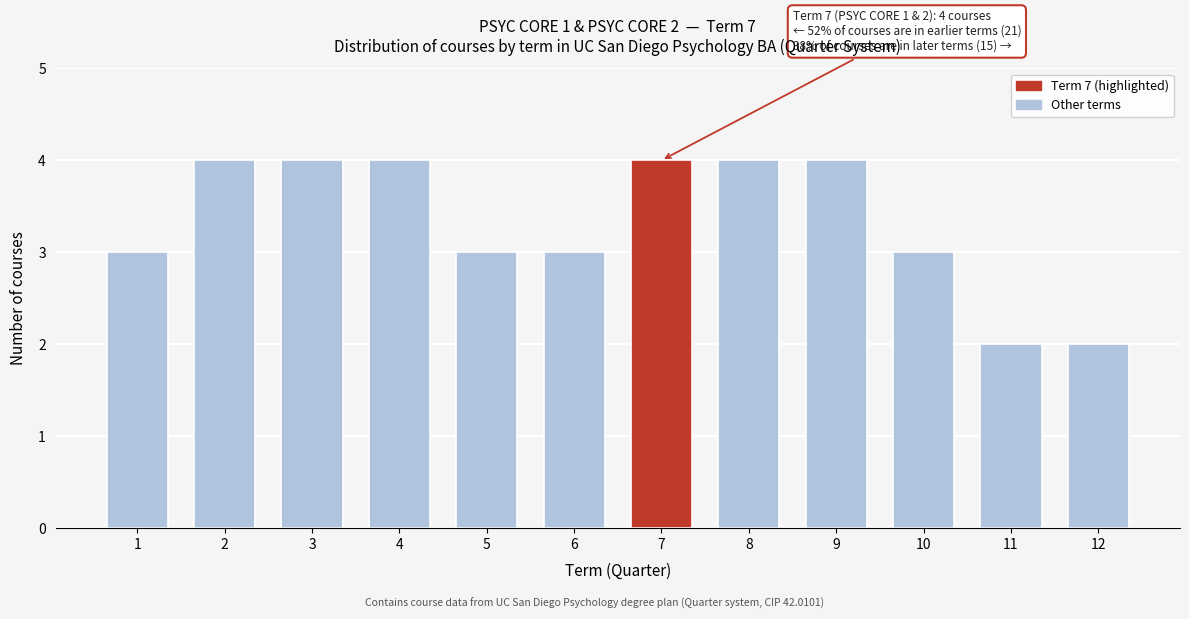

Reading right to left, list all the values displayed in this chart.

2	2	3	4	4	4	3	3	4	4	4	3